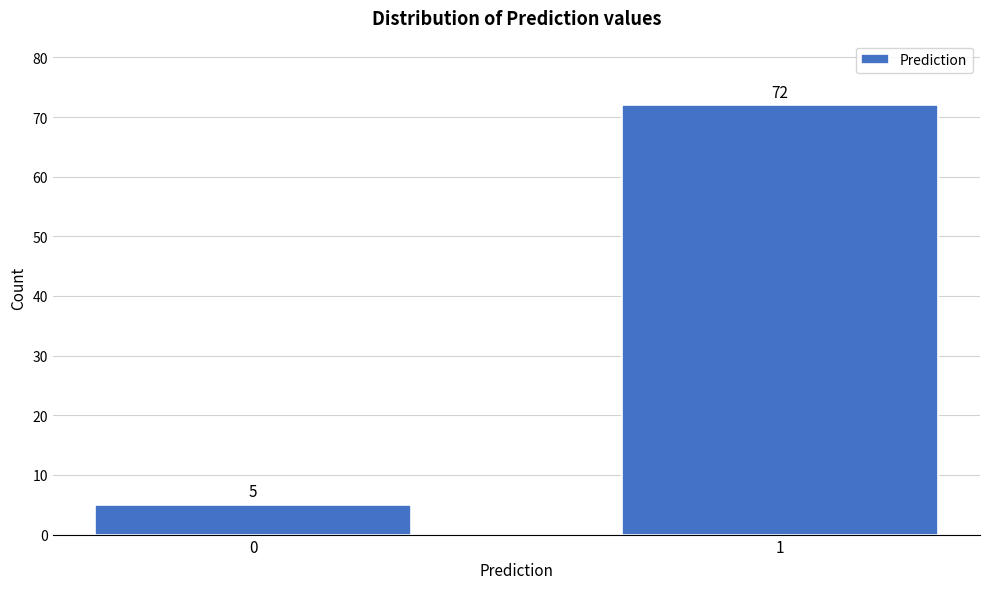

Reading left to right, what are all the values shown in this chart?

0=5	1=72